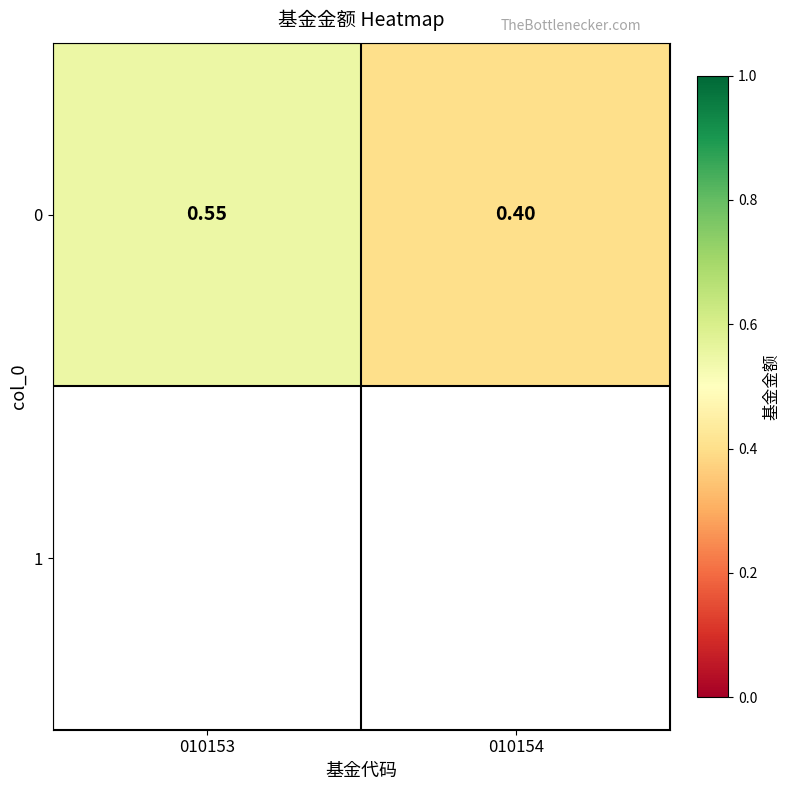

Count the number of categories in the chart.

2